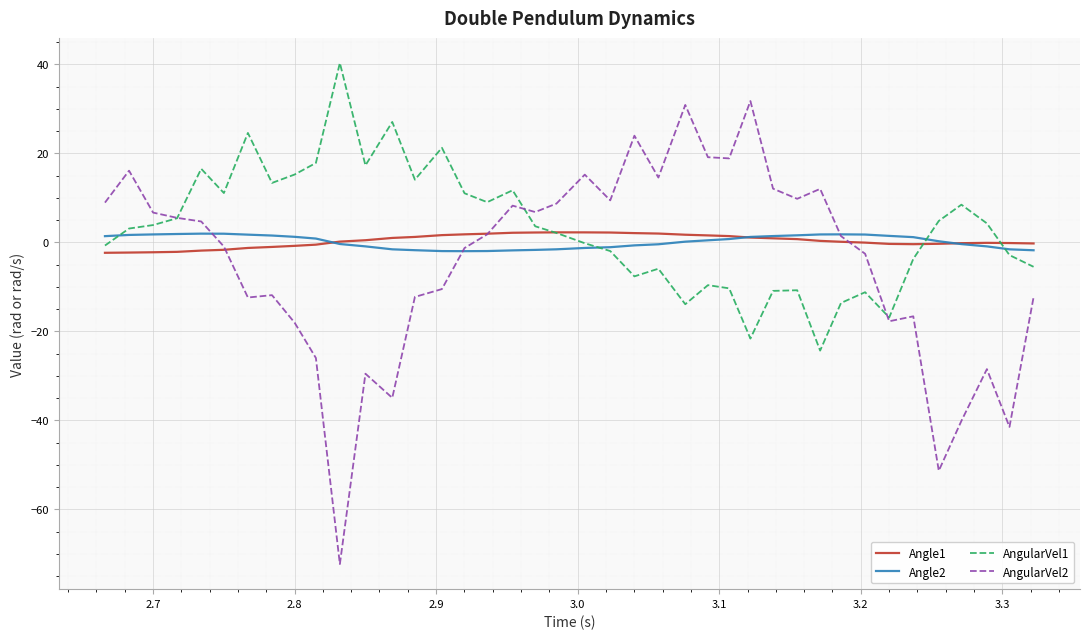

Which series has the widest spread of values?

AngularVel2